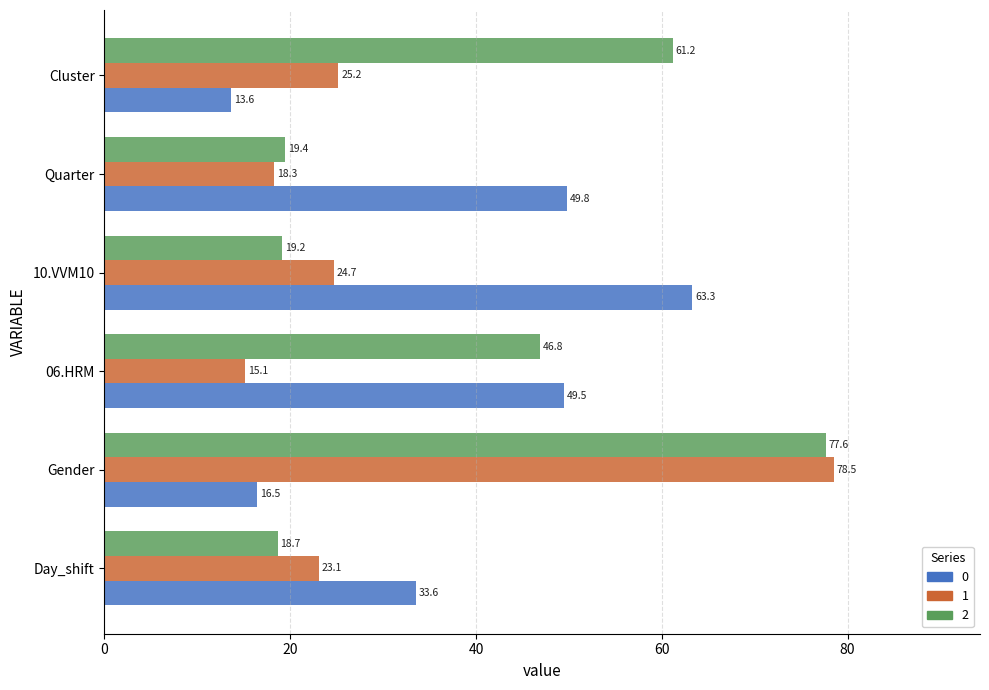

What are all the series names shown in the legend?

0, 1, 2